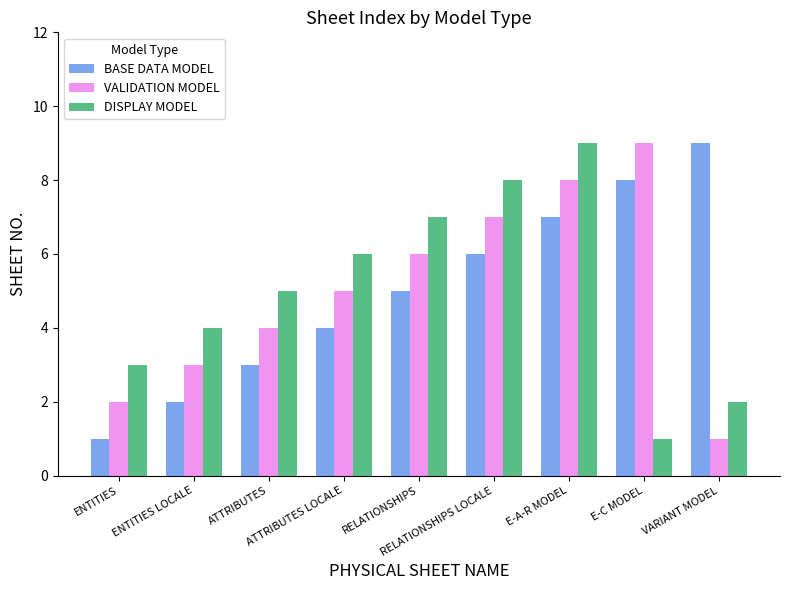

Reading right to left, list all the values displayed in this chart.

BASE DATA MODEL: 9	8	7	6	5	4	3	2	1
VALIDATION MODEL: 1	9	8	7	6	5	4	3	2
DISPLAY MODEL: 2	1	9	8	7	6	5	4	3